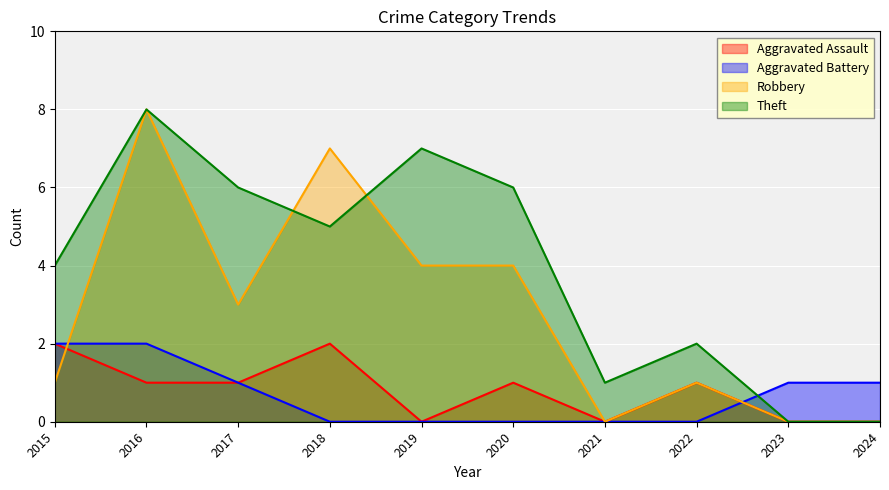

At 2022, list the series in order from largest to smallest.

Theft, Aggravated Assault, Robbery, Aggravated Battery